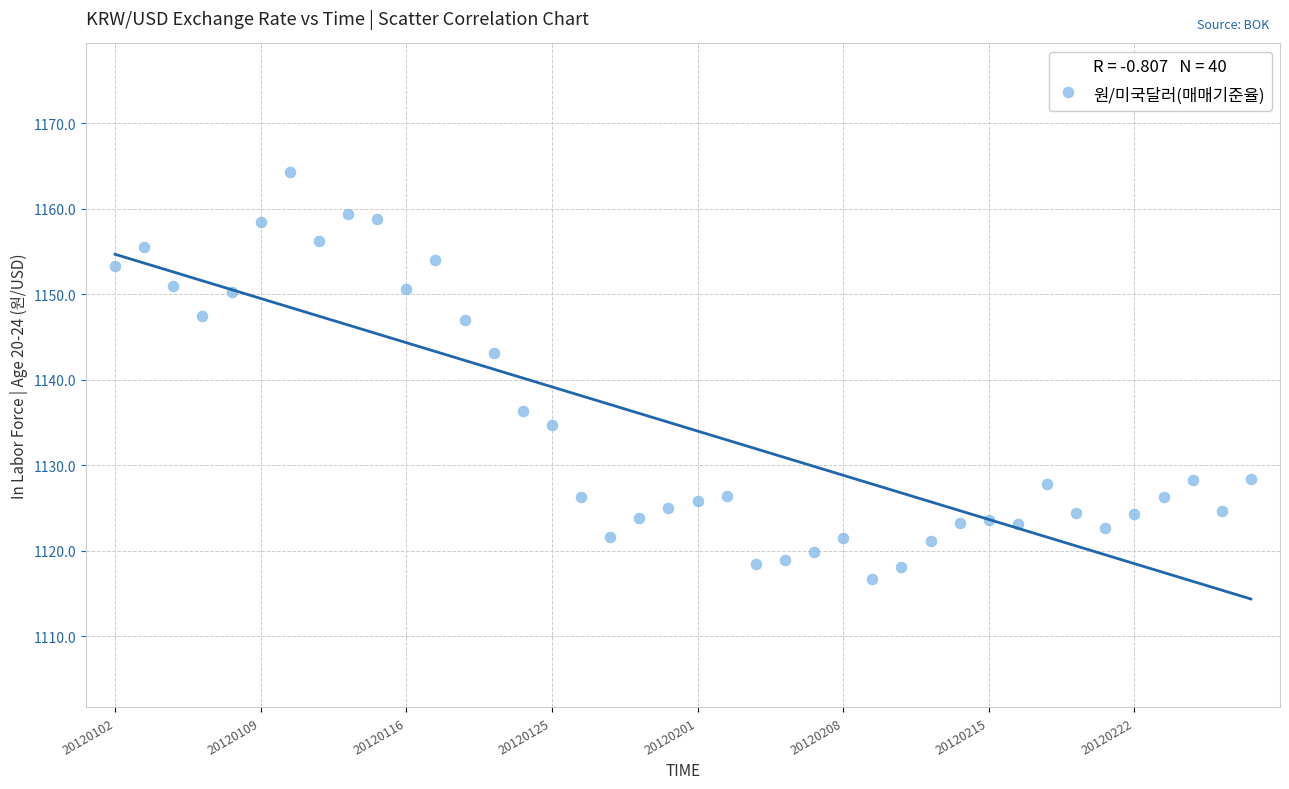

What is the range of Y values (max minus min)?

47.6